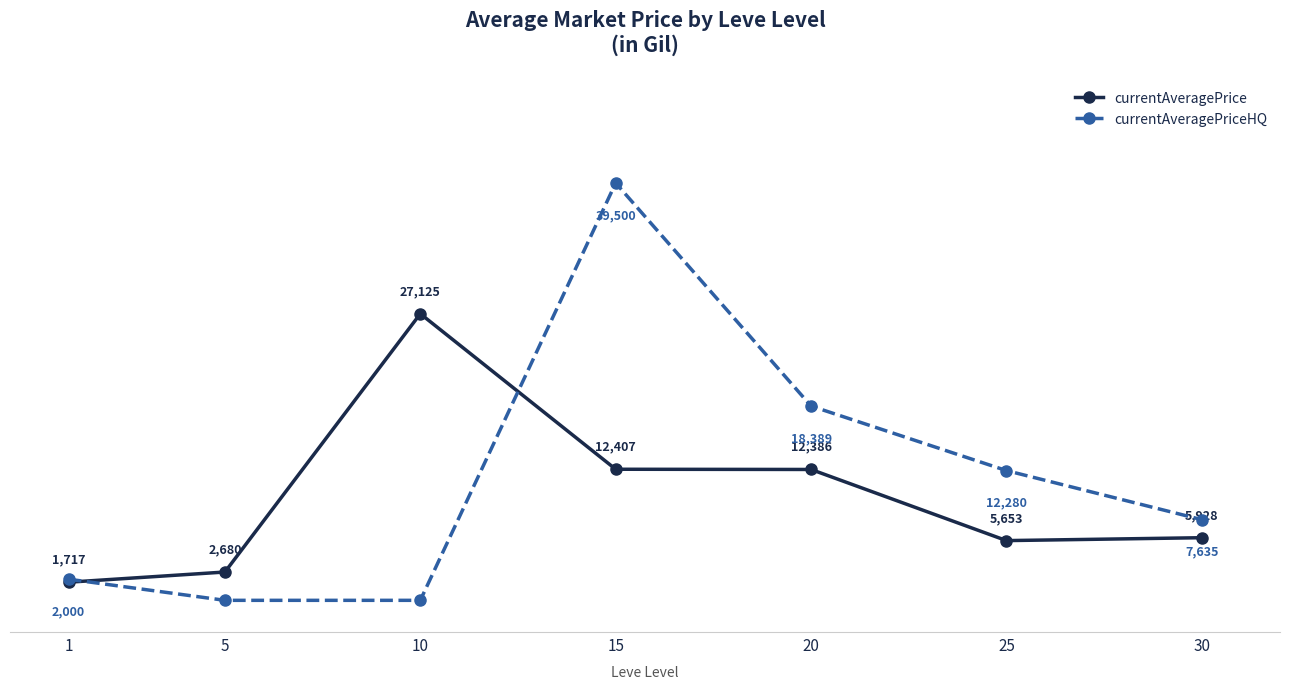

Is the value of currentAveragePriceHQ at 25 greater than the value of currentAveragePrice at 30?

Yes